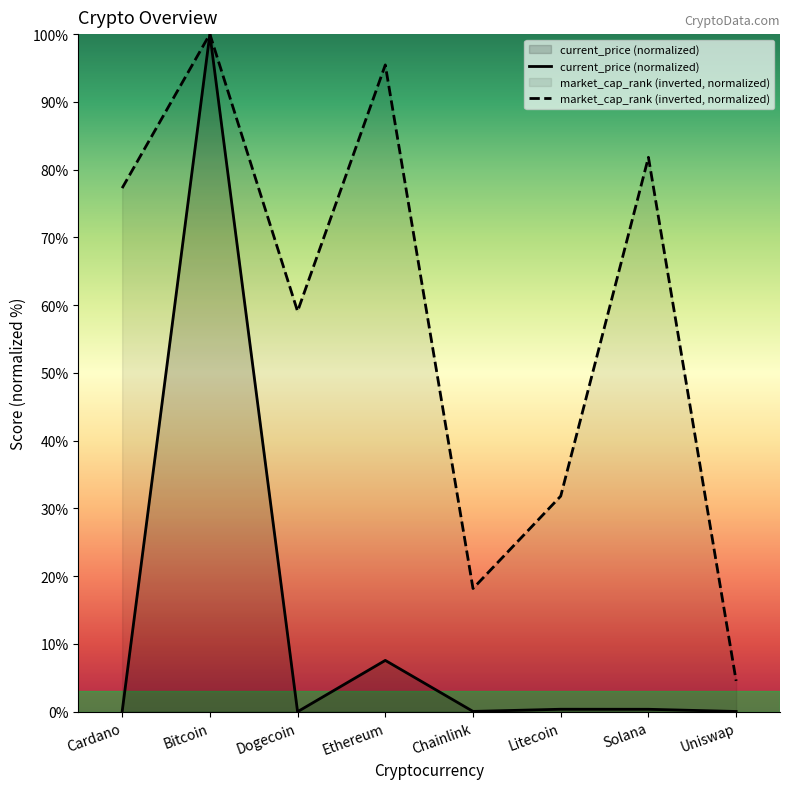

Where is current_price nearest to the value 50?

Ethereum